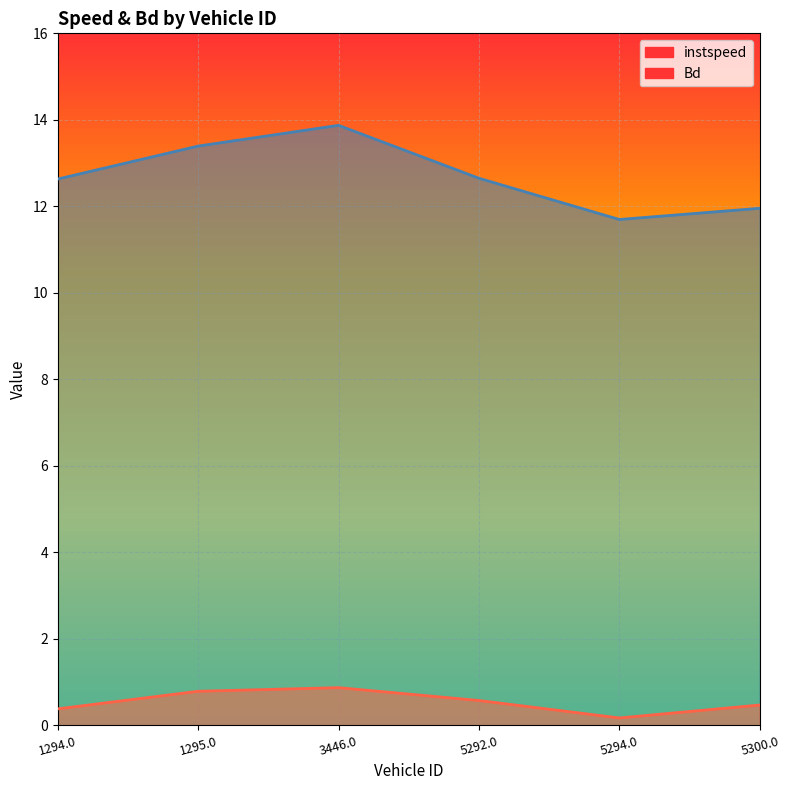

How many interior local valleys does the Bd series have?

1